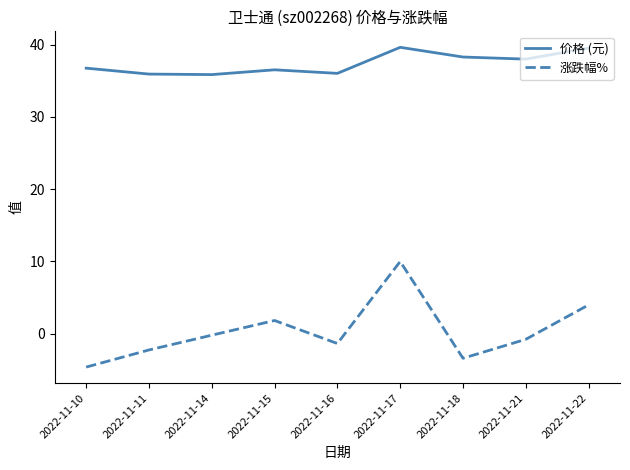

What is the minimum value shown in the chart?

-4.6